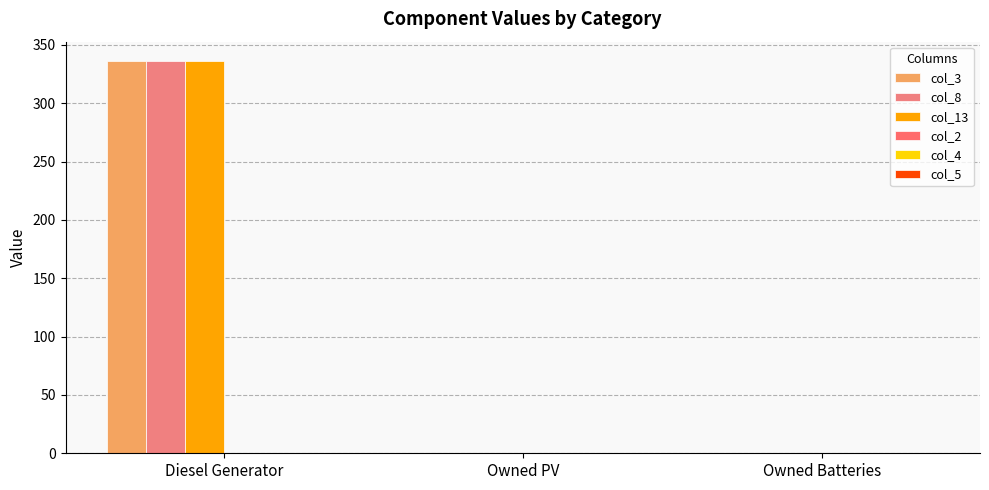

Which series has the largest total across all categories?

col_3